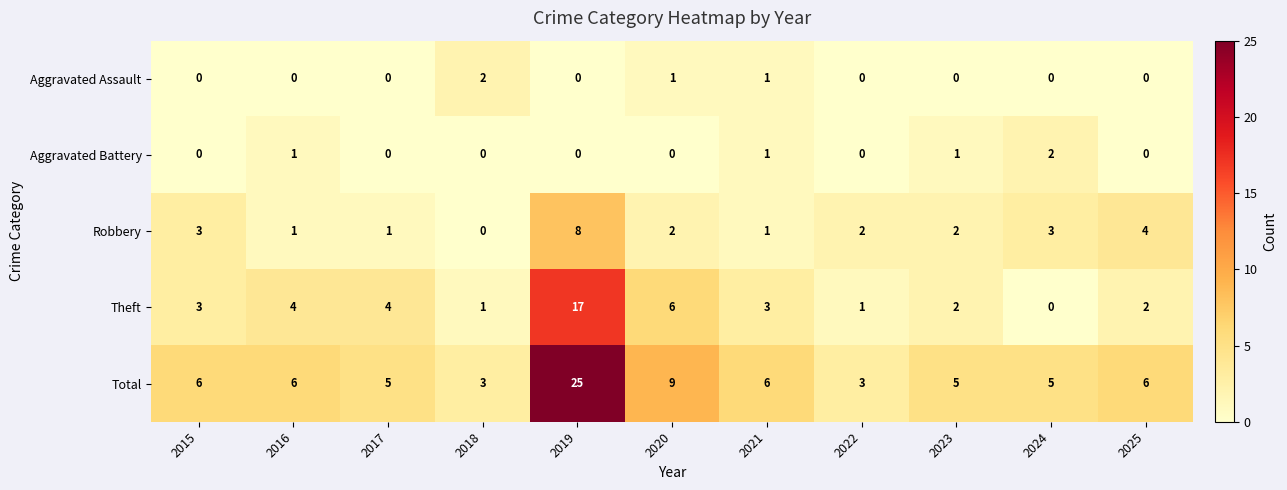

Where does the Robbery series first go above 2?

2015